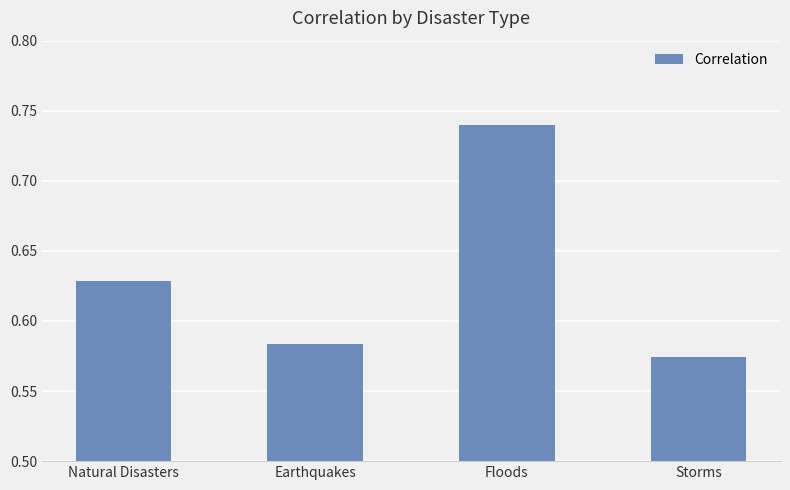

Count the values in the range 0 to 1.

4